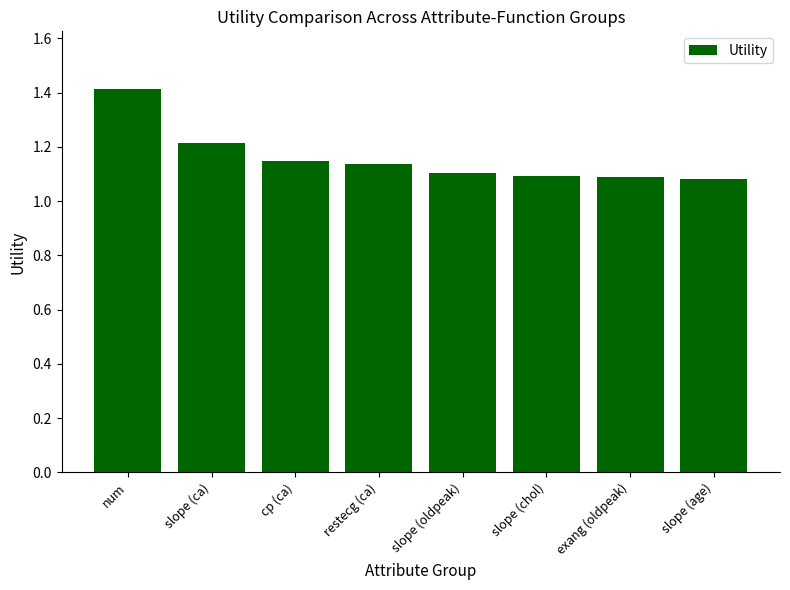

What is the difference between the maximum and minimum values?

0.3